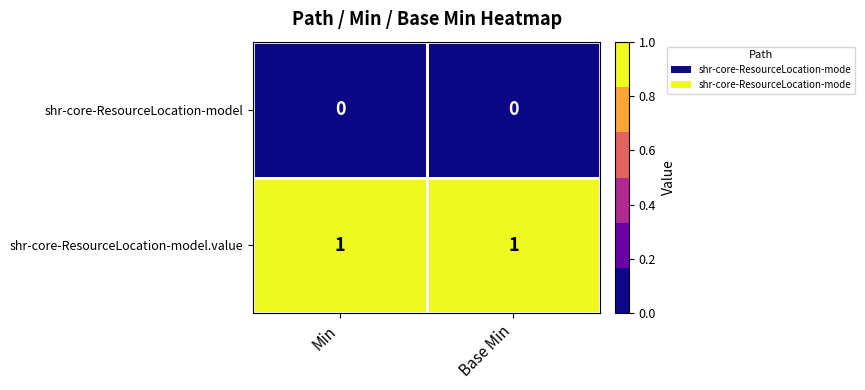

True or false: shr-core-ResourceLocation-model has a value of 0 at Base Min.

True